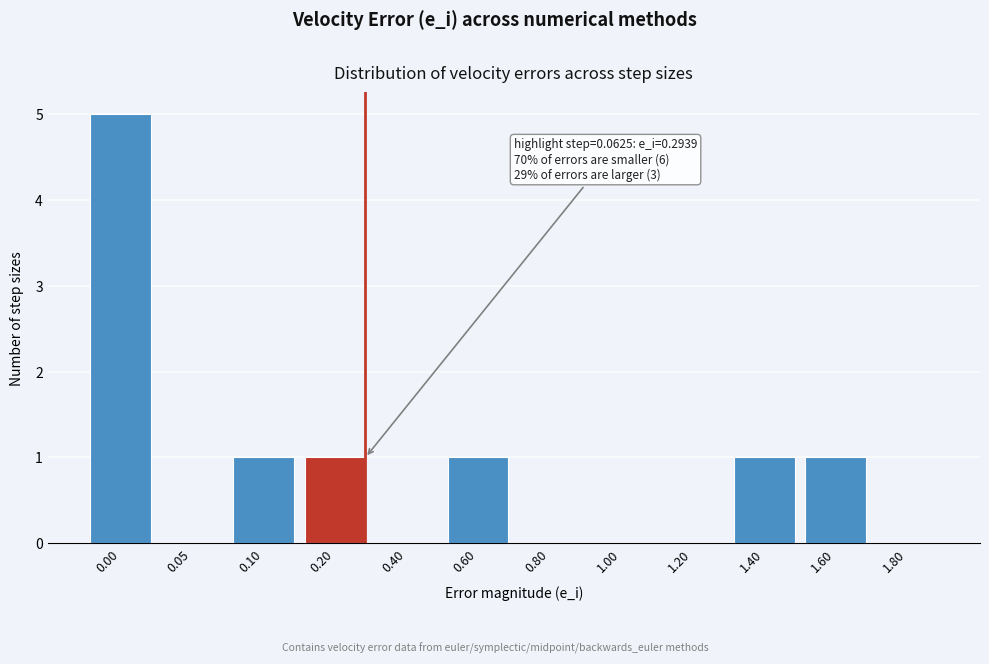

Reading left to right, extract all data points from this chart.

0.00=5	0.05=0	0.10=1	0.20=1	0.40=0	0.60=1	0.80=0	1.00=0	1.20=0	1.40=1	1.60=1	1.80=0